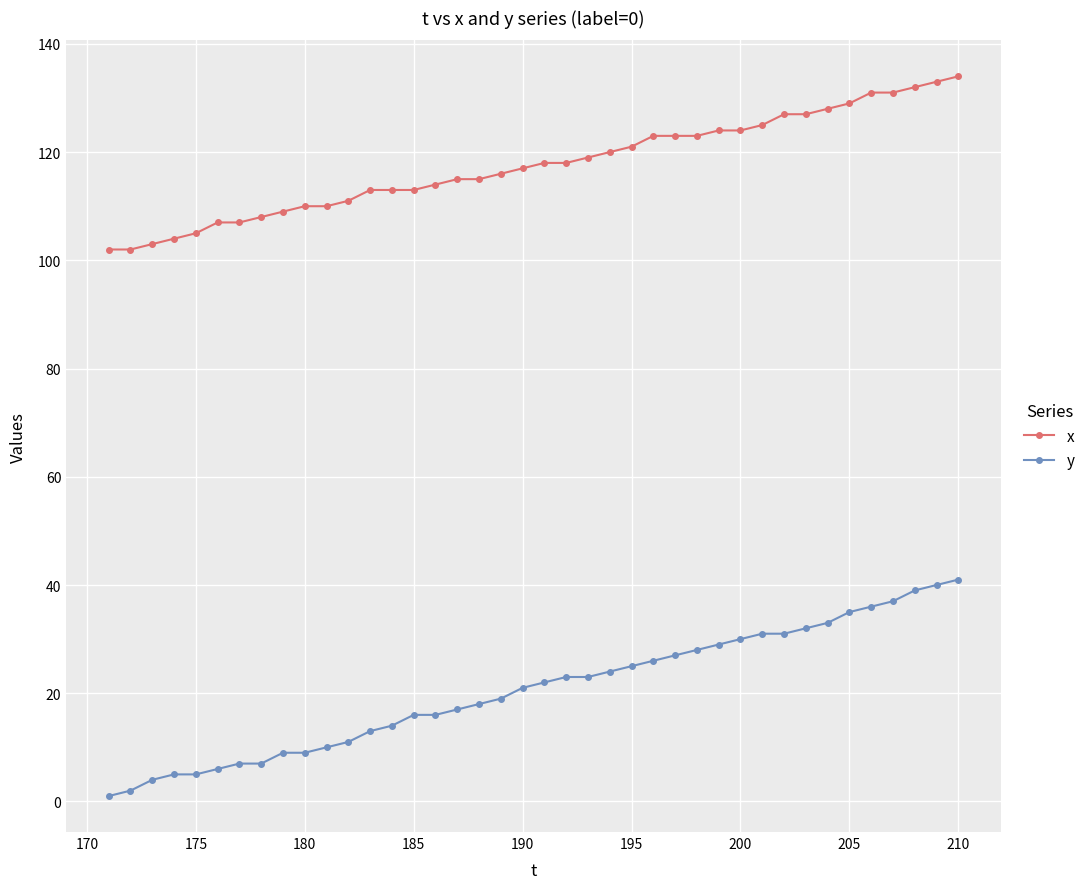

Which series has the largest range (max minus min)?

y